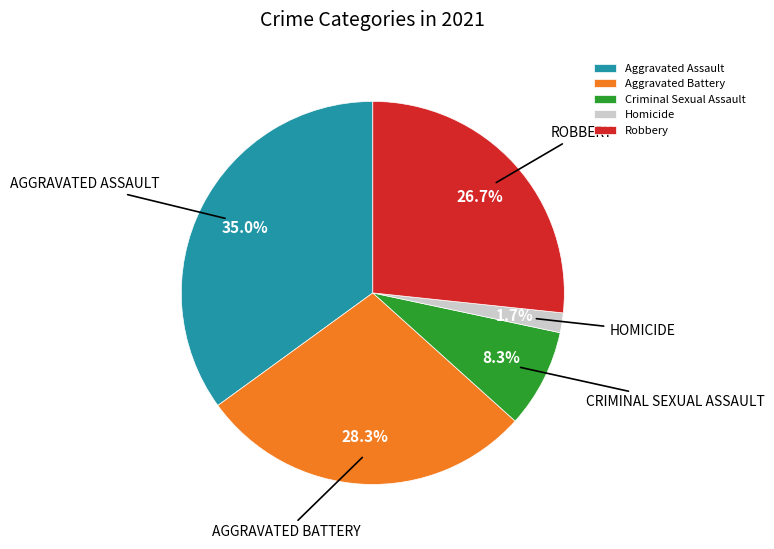

True or false: Aggravated Assault accounts for 45% of the total.

False